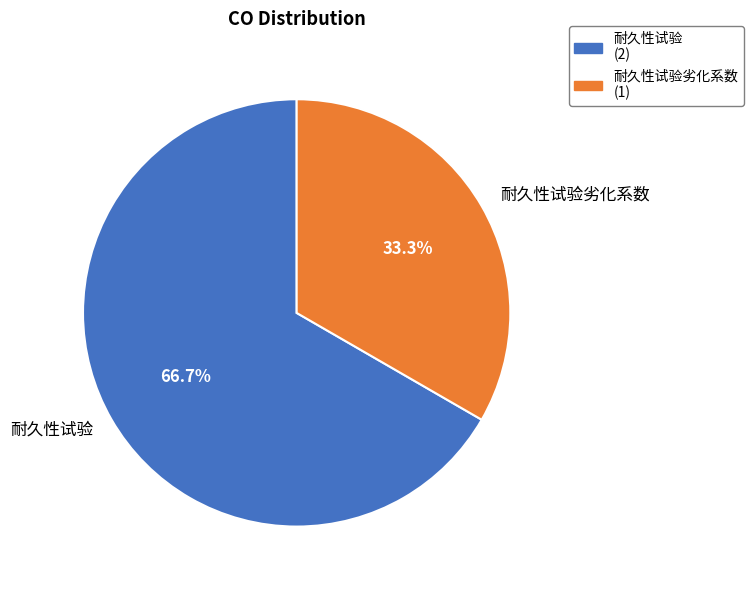

To the nearest percent, what percentage of the pie is 耐久性试验劣化系数?

33%